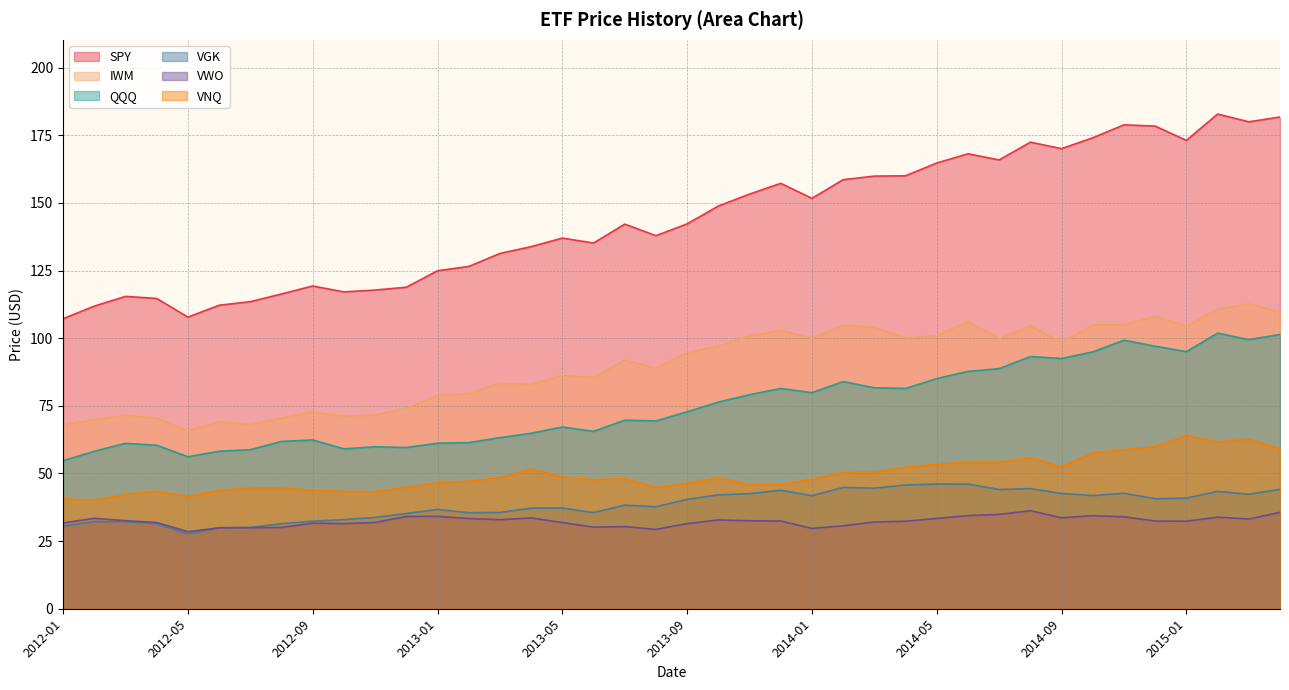

Reading left to right, transcribe all the data shown in this chart.

SPY: 2012-01=107.2	2012-02=111.8	2012-03=115.4	2012-04=114.7	2012-05=107.8	2012-06=112.2	2012-07=113.5	2012-08=116.3	2012-09=119.3	2012-10=117.1	2012-11=117.8	2012-12=118.8	2013-01=124.9	2013-02=126.5	2013-03=131.3	2013-04=133.8	2013-05=137.0	2013-06=135.2	2013-07=142.1	2013-08=137.9	2013-09=142.2	2013-10=148.8	2013-11=153.2	2013-12=157.2	2014-01=151.7	2014-02=158.6	2014-03=159.9	2014-04=160.0	2014-05=164.7	2014-06=168.1	2014-07=165.9	2014-08=172.4	2014-09=170.0	2014-10=174.1	2014-11=178.8	2014-12=178.4	2015-01=173.1	2015-02=182.8	2015-03=179.9	2015-04=181.7
IWM: 2012-01=68.1	2012-02=69.8	2012-03=71.6	2012-04=70.4	2012-05=65.8	2012-06=69.1	2012-07=68.0	2012-08=70.5	2012-09=72.8	2012-10=71.2	2012-11=71.6	2012-12=74.2	2013-01=78.8	2013-02=79.6	2013-03=83.3	2013-04=83.0	2013-05=86.3	2013-06=85.5	2013-07=91.8	2013-08=88.9	2013-09=94.7	2013-10=97.0	2013-11=100.8	2013-12=102.9	2014-01=100.0	2014-02=104.8	2014-03=104.0	2014-04=100.1	2014-05=100.9	2014-06=106.2	2014-07=99.8	2014-08=104.6	2014-09=98.4	2014-10=104.9	2014-11=105.0	2014-12=108.0	2015-01=104.5	2015-02=110.7	2015-03=112.7	2015-04=109.8
QQQ: 2012-01=54.7	2012-02=58.2	2012-03=61.1	2012-04=60.4	2012-05=56.2	2012-06=58.2	2012-07=58.8	2012-08=61.8	2012-09=62.4	2012-10=59.1	2012-11=59.9	2012-12=59.6	2013-01=61.2	2013-02=61.4	2013-03=63.2	2013-04=64.8	2013-05=67.2	2013-06=65.5	2013-07=69.7	2013-08=69.4	2013-09=72.8	2013-10=76.4	2013-11=79.1	2013-12=81.4	2014-01=79.8	2014-02=84.0	2014-03=81.7	2014-04=81.4	2014-05=85.0	2014-06=87.7	2014-07=88.7	2014-08=93.2	2014-09=92.5	2014-10=94.9	2014-11=99.2	2014-12=97.0	2015-01=95.0	2015-02=101.8	2015-03=99.5	2015-04=101.4
VGK: 2012-01=30.5	2012-02=32.2	2012-03=32.2	2012-04=31.4	2012-05=27.6	2012-06=29.9	2012-07=30.0	2012-08=31.4	2012-09=32.4	2012-10=32.9	2012-11=33.8	2012-12=35.2	2013-01=36.7	2013-02=35.5	2013-03=35.6	2013-04=37.2	2013-05=37.2	2013-06=35.5	2013-07=38.3	2013-08=37.7	2013-09=40.4	2013-10=42.1	2013-11=42.5	2013-12=43.8	2014-01=41.8	2014-02=44.8	2014-03=44.5	2014-04=45.7	2014-05=46.1	2014-06=46.0	2014-07=44.1	2014-08=44.4	2014-09=42.6	2014-10=41.8	2014-11=42.7	2014-12=40.7	2015-01=40.9	2015-02=43.4	2015-03=42.3	2015-04=44.1
VWO: 2012-01=31.7	2012-02=33.4	2012-03=32.5	2012-04=31.9	2012-05=28.5	2012-06=29.9	2012-07=30.0	2012-08=30.0	2012-09=31.6	2012-10=31.4	2012-11=31.9	2012-12=34.1	2013-01=34.1	2013-02=33.3	2013-03=32.9	2013-04=33.6	2013-05=31.9	2013-06=30.1	2013-07=30.4	2013-08=29.3	2013-09=31.5	2013-10=32.8	2013-11=32.5	2013-12=32.4	2014-01=29.7	2014-02=30.6	2014-03=32.1	2014-04=32.4	2014-05=33.4	2014-06=34.4	2014-07=34.9	2014-08=36.2	2014-09=33.6	2014-10=34.4	2014-11=34.0	2014-12=32.4	2015-01=32.3	2015-02=33.9	2015-03=33.1	2015-04=35.6
VNQ: 2012-01=40.6	2012-02=40.1	2012-03=42.2	2012-04=43.4	2012-05=41.5	2012-06=43.7	2012-07=44.6	2012-08=44.6	2012-09=43.8	2012-10=43.4	2012-11=43.3	2012-12=44.9	2013-01=46.5	2013-02=47.1	2013-03=48.5	2013-04=51.7	2013-05=48.6	2013-06=47.7	2013-07=48.1	2013-08=44.8	2013-09=46.3	2013-10=48.4	2013-11=45.9	2013-12=45.9	2014-01=47.9	2014-02=50.3	2014-03=50.5	2014-04=52.2	2014-05=53.5	2014-06=54.1	2014-07=54.1	2014-08=55.8	2014-09=52.4	2014-10=57.6	2014-11=58.8	2014-12=59.9	2015-01=64.0	2015-02=61.6	2015-03=62.7	2015-04=59.0